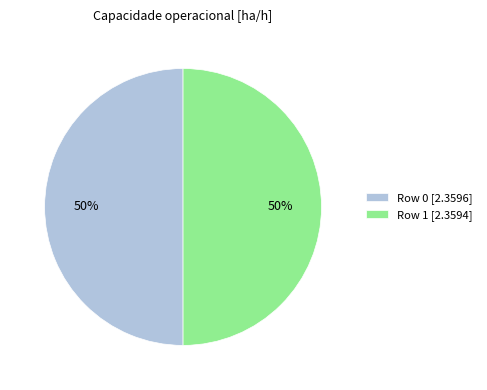

The Row 1 slice represents 44% of the pie. True or false?

False